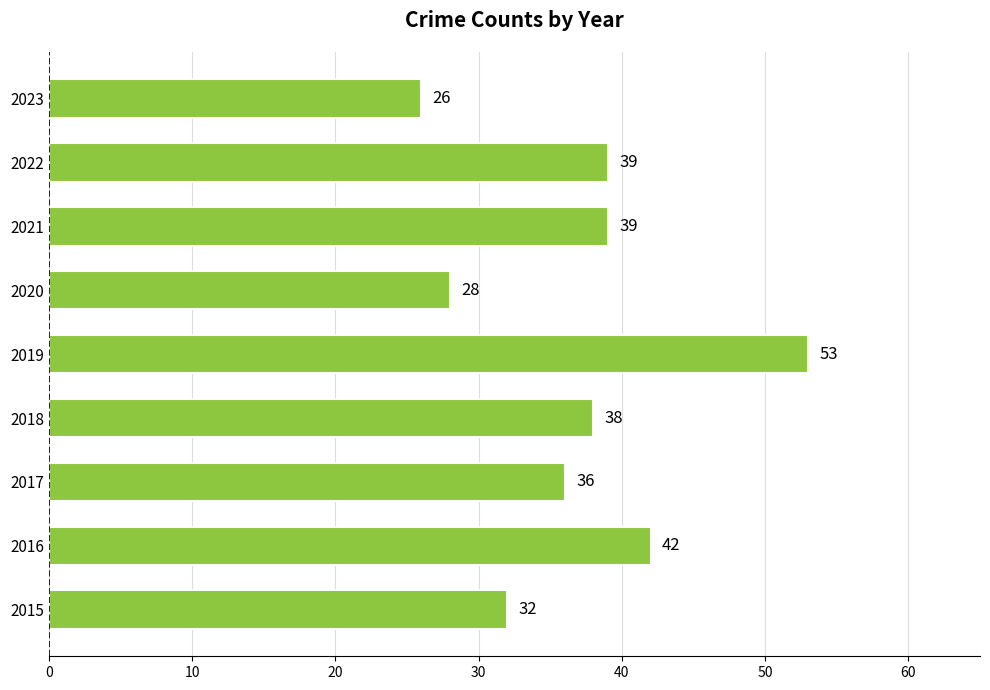

What is the difference between the maximum and minimum values?

27